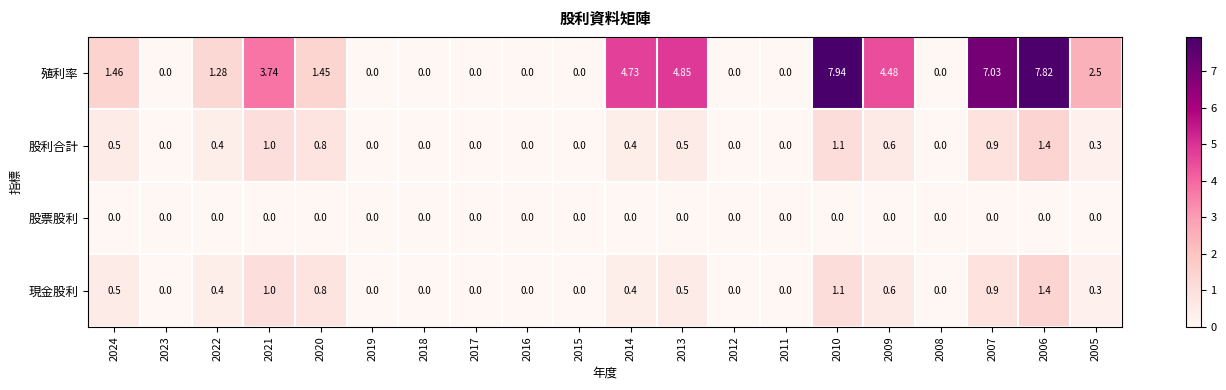

Which series has the largest total across all categories?

殖利率